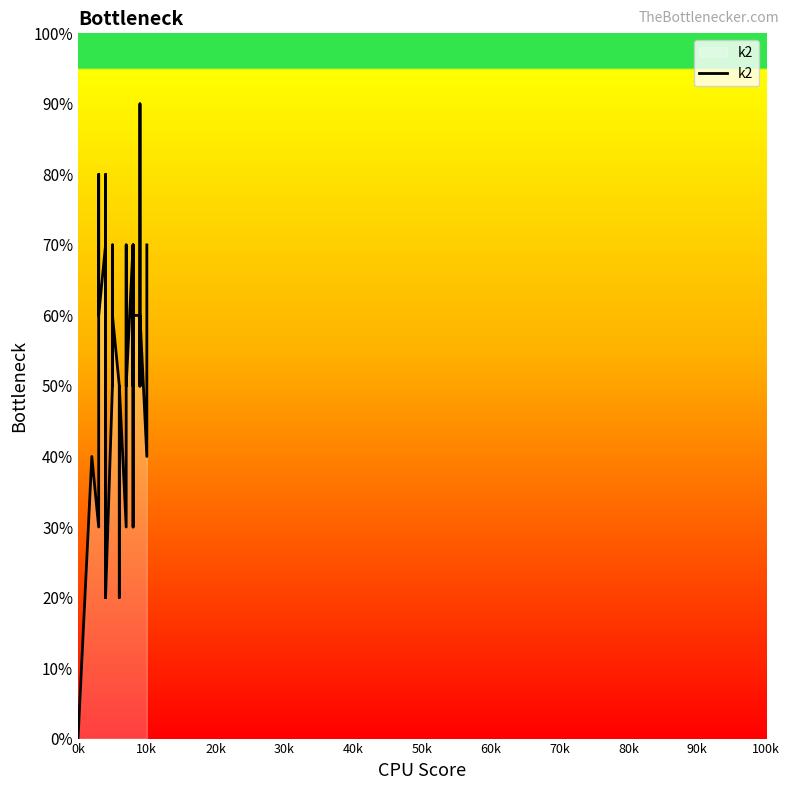

What is the sum of all values?

2100